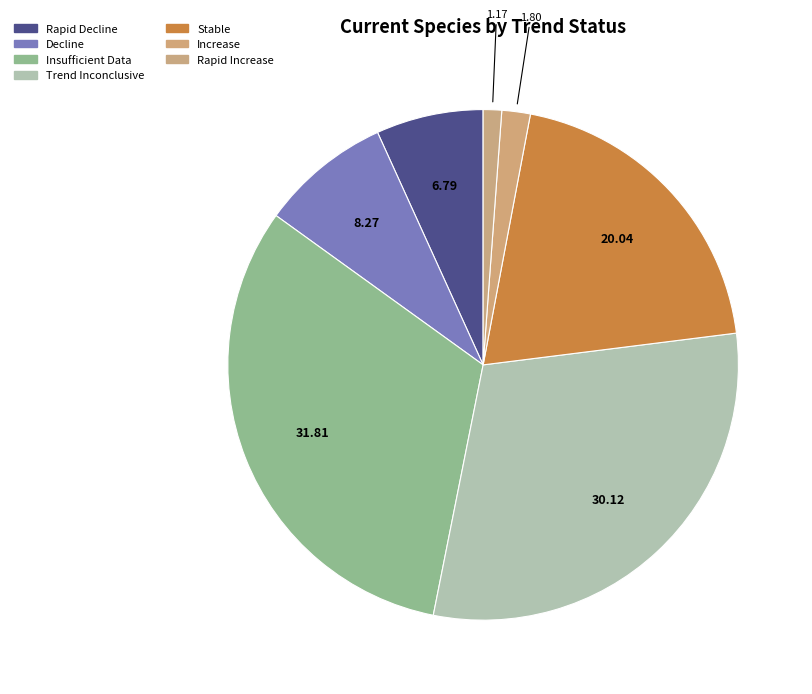

How many segments does this pie chart have?

7